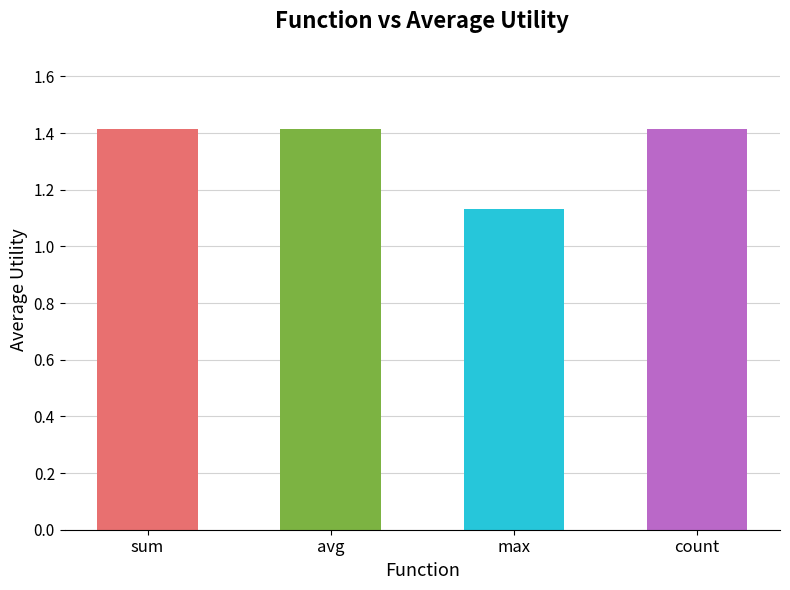

What is the label of the 2nd bar from the right?

max